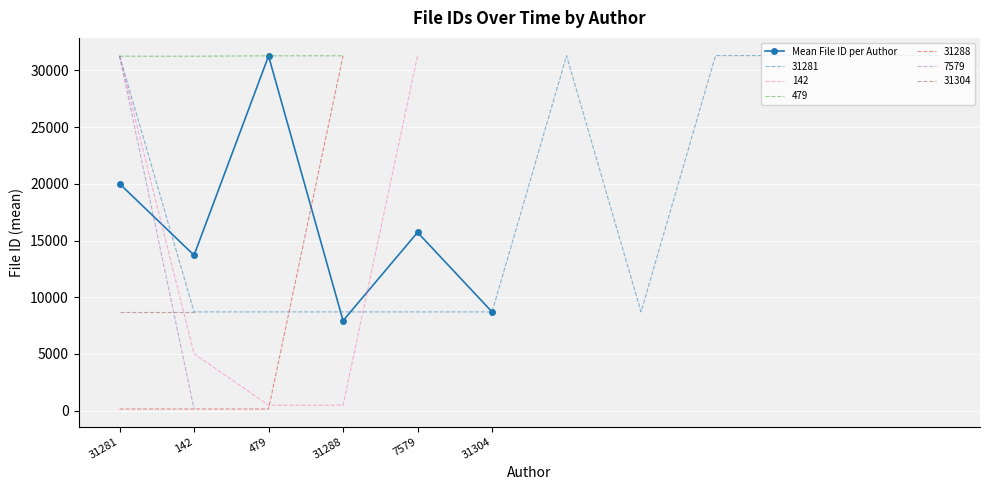

True or false: the data has more than 2 interior local peaks.

False